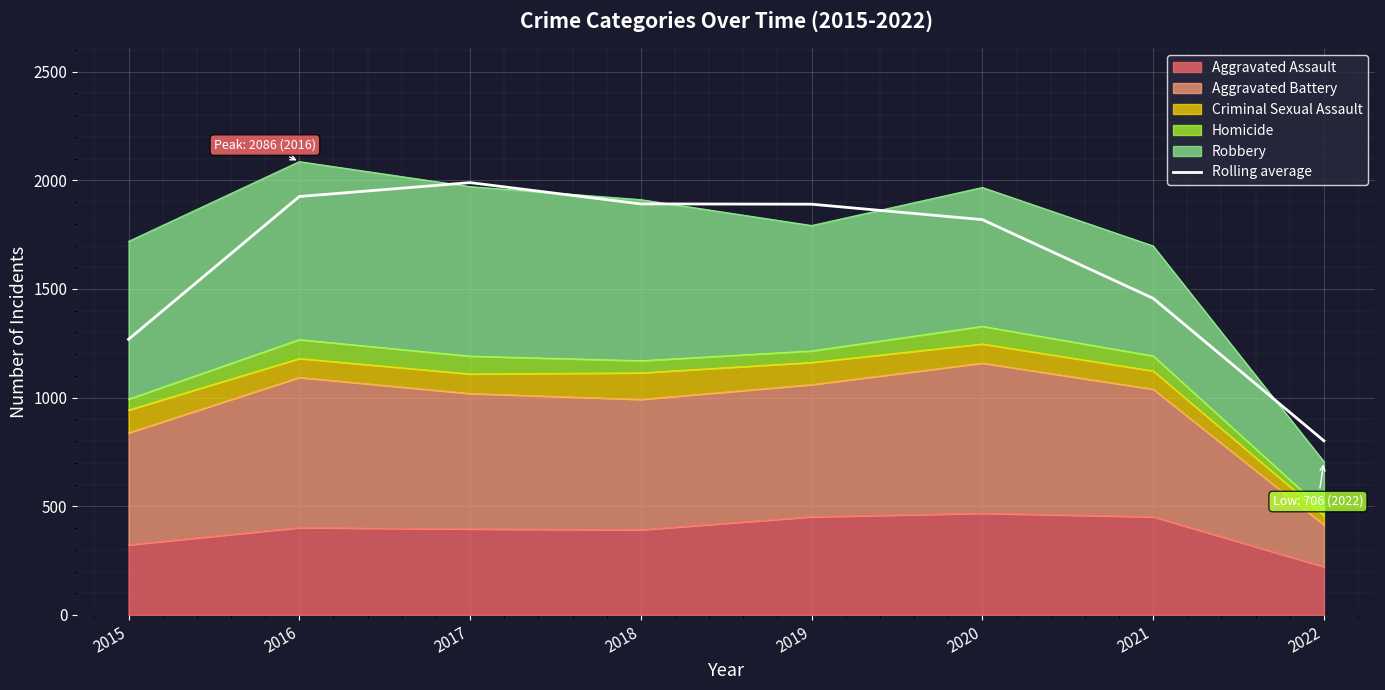

The chart shows a value of 930.7 at 2018. True or false?

False